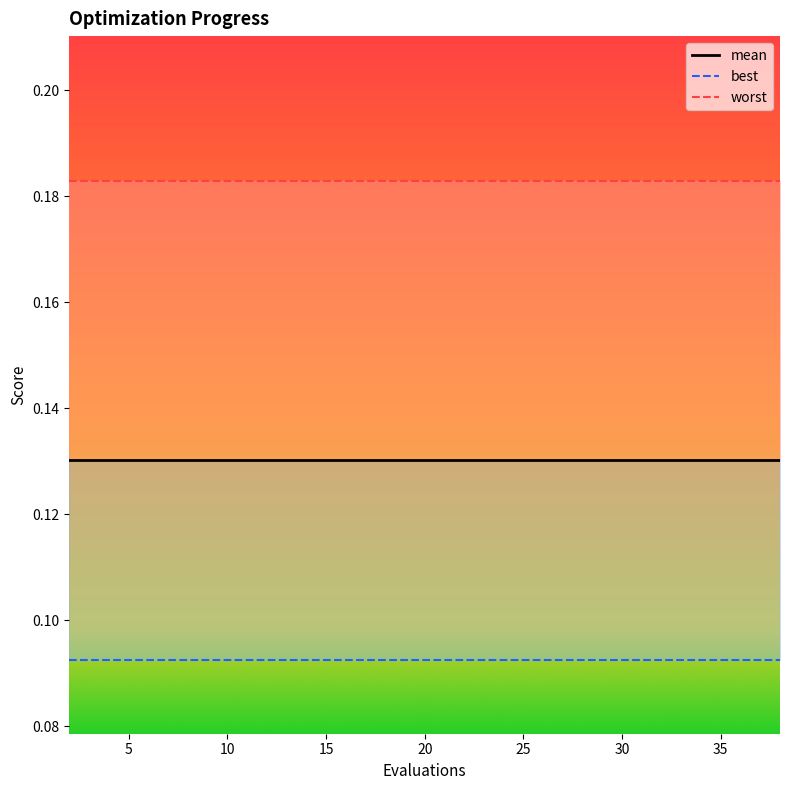

True or false: mean and worst cross at least once.

False